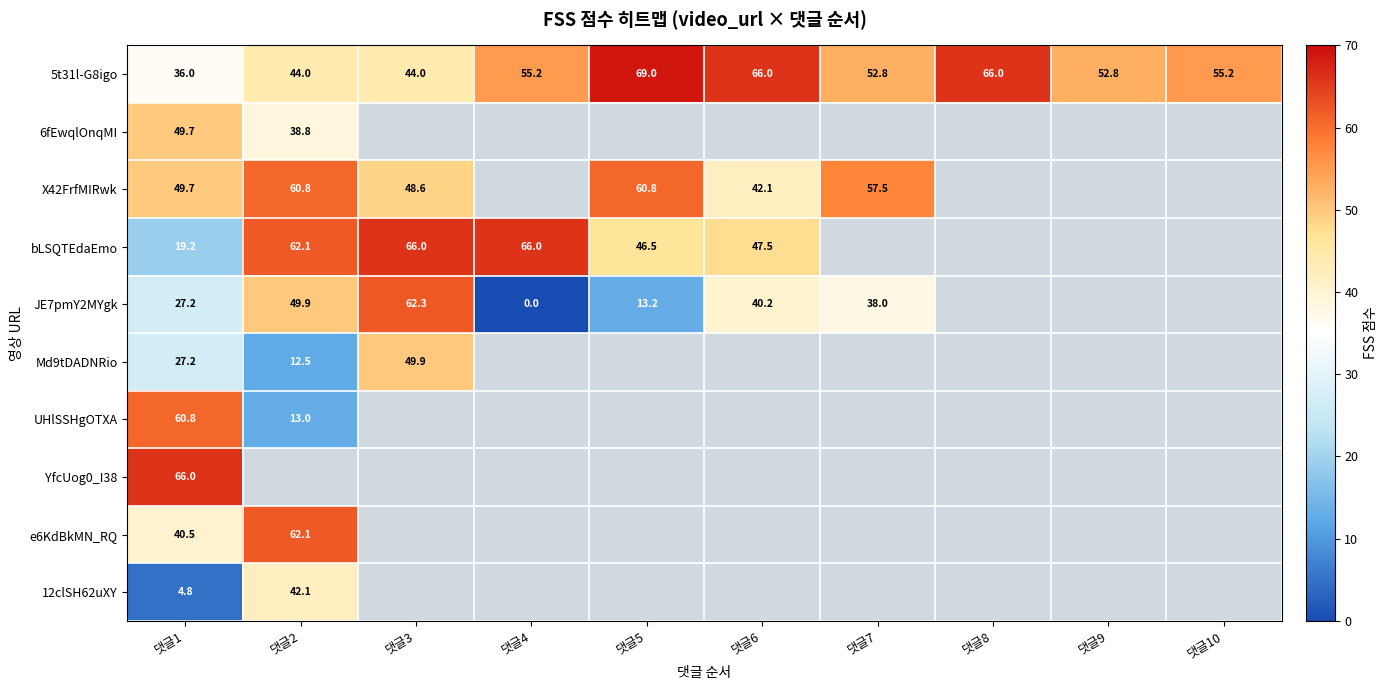

At how many categories does at least one series exceed 58?

7